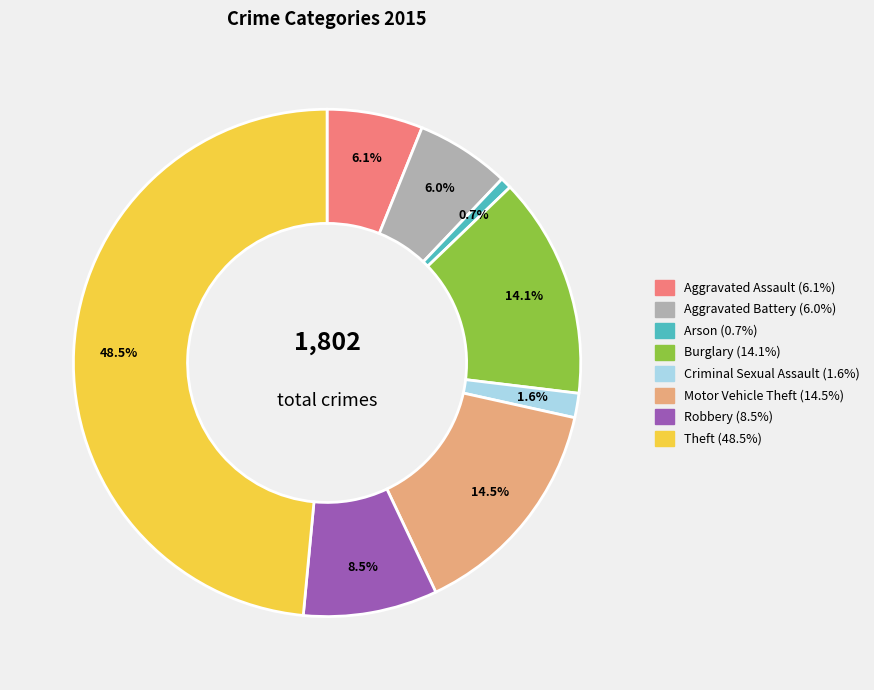

What percentage is the Aggravated Assault slice, to the nearest percent?

6%